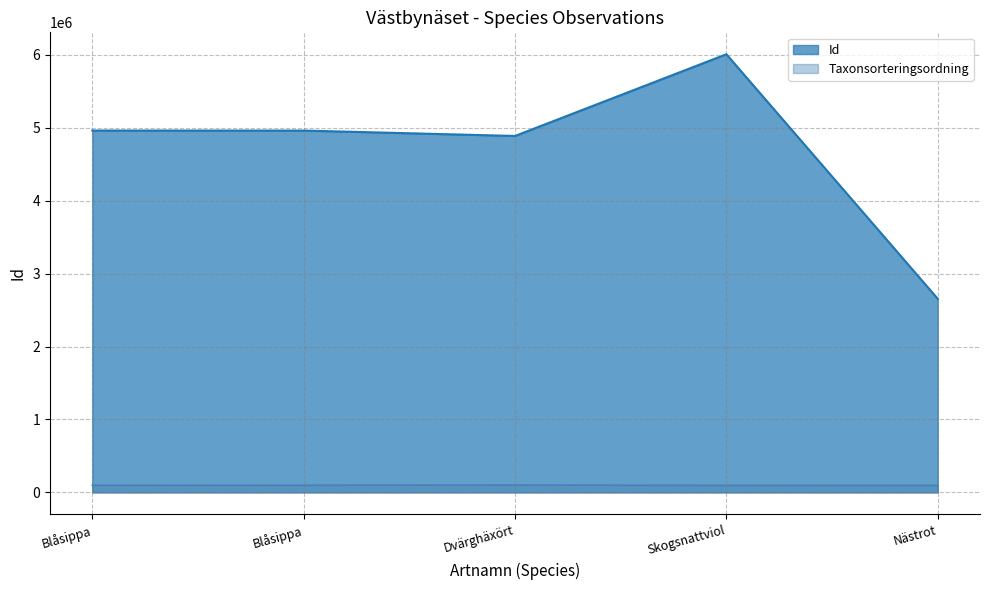

What is the label of the 1st point from the right?

Nästrot